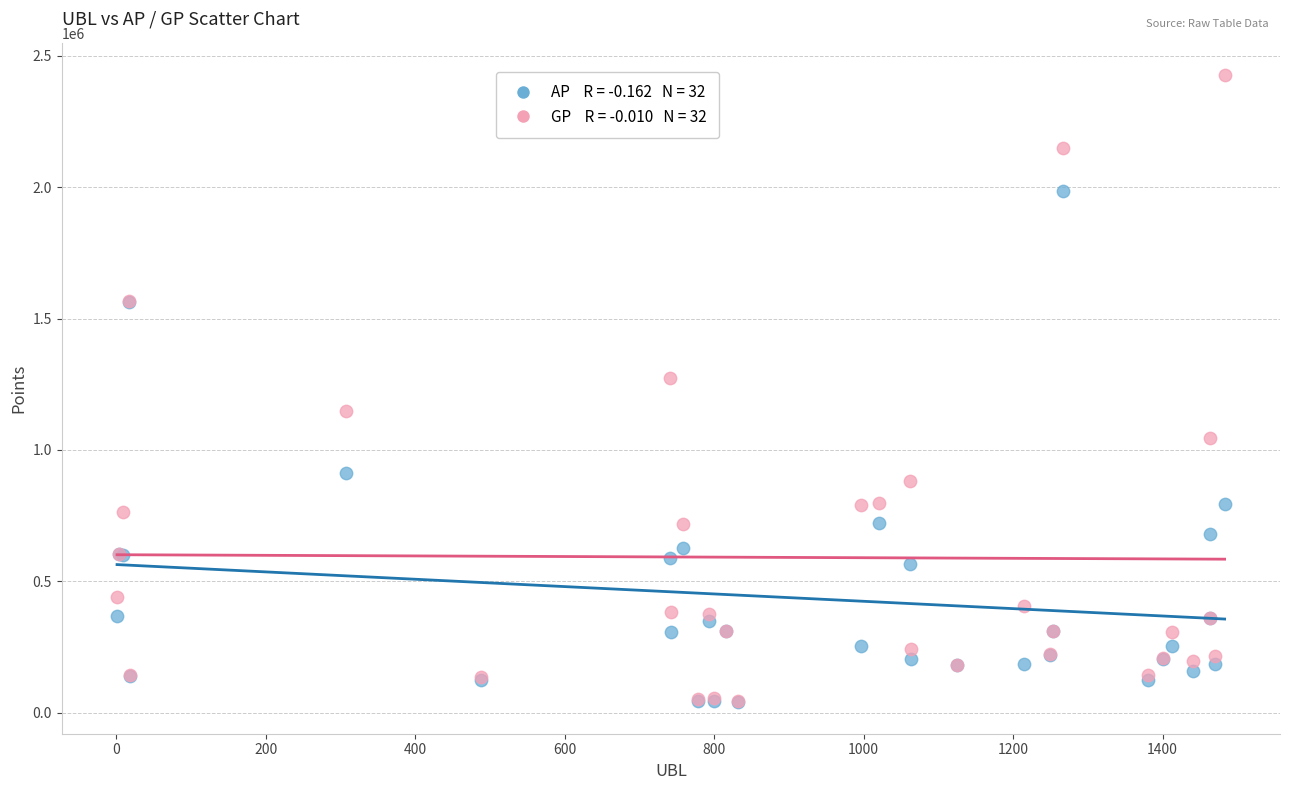

Across all series, what Y value is closest to 1233483?

1273611